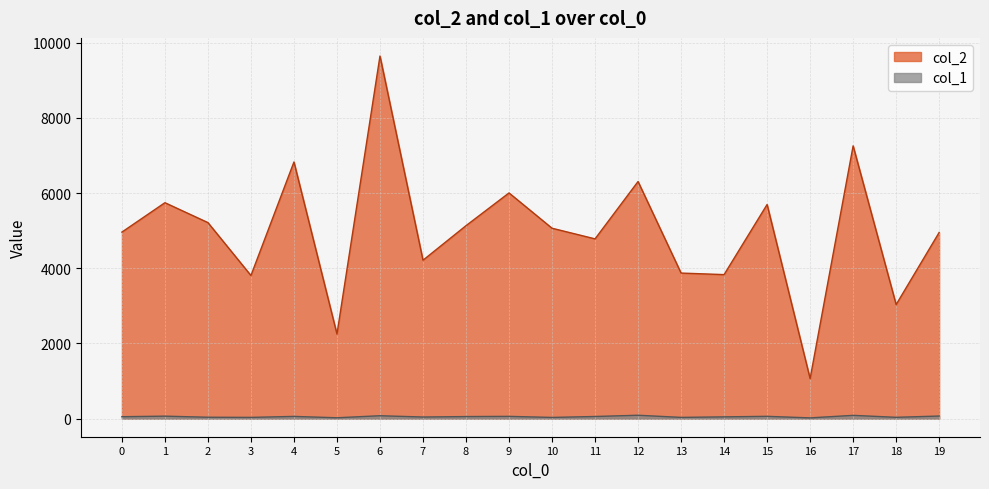

Where does the col_1 series first go above 54?

1